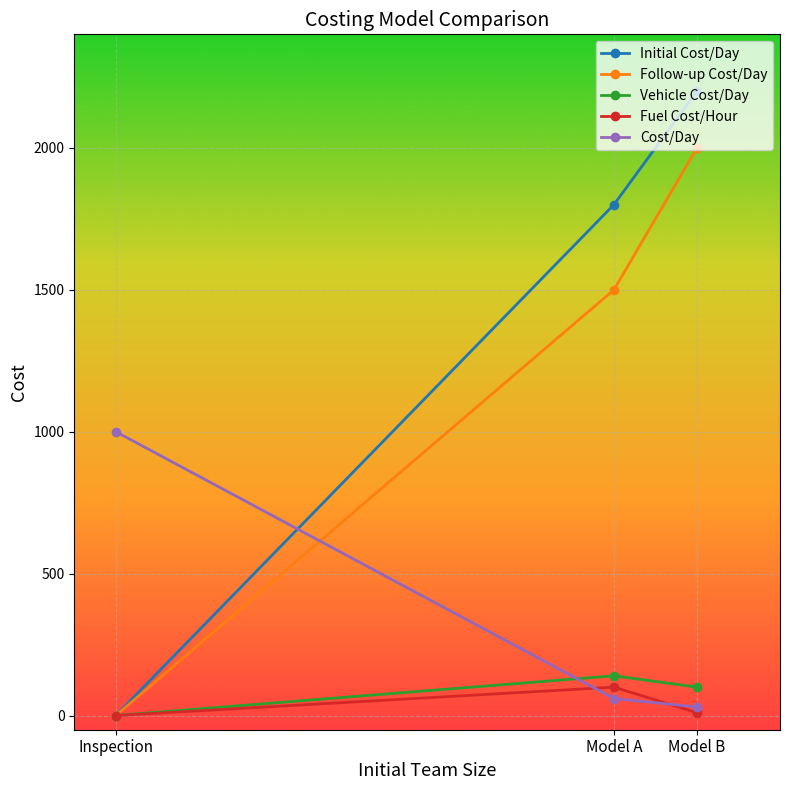

What is the difference between the maximum and second lowest values in the Vehicle Cost/Day series?

40